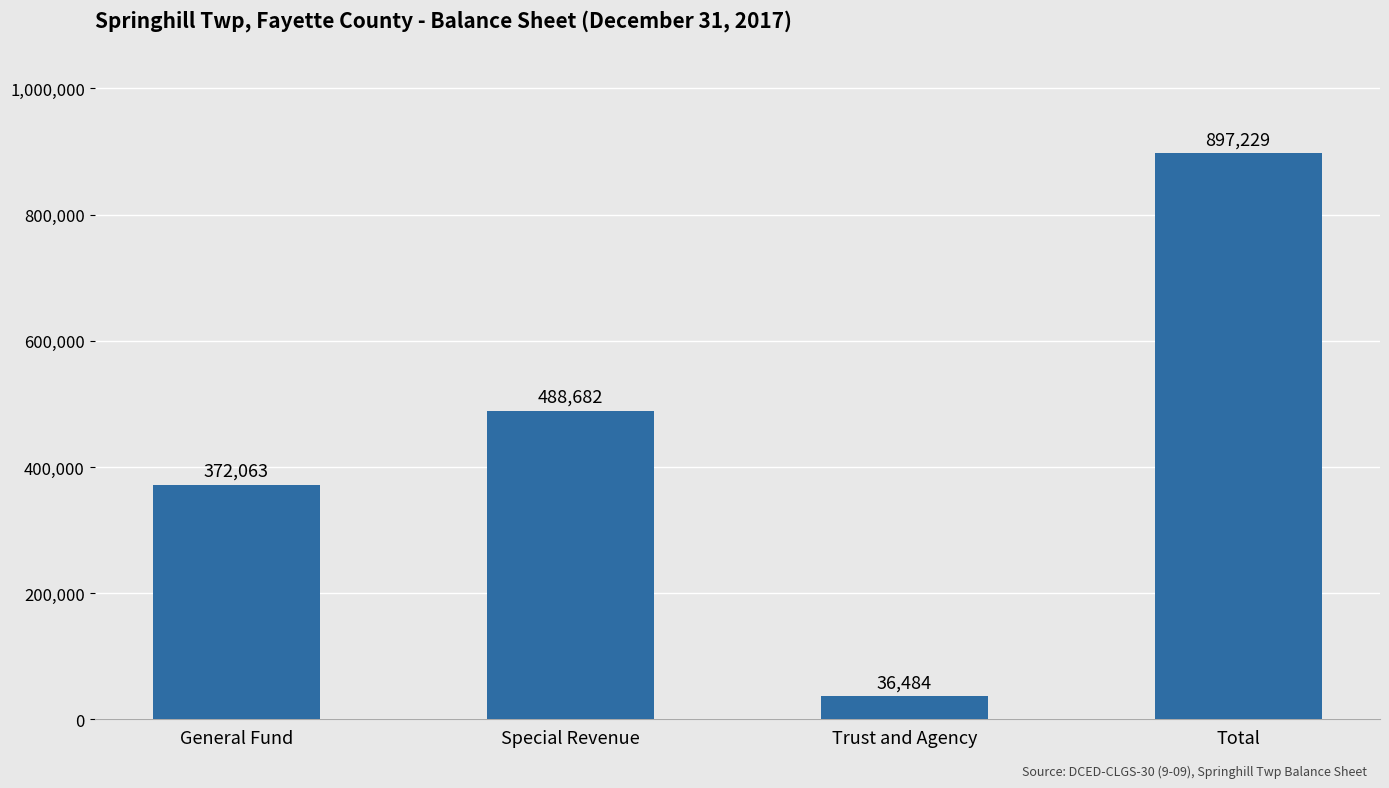

What is the ratio of the value at Special Revenue to the value at Total?

0.5